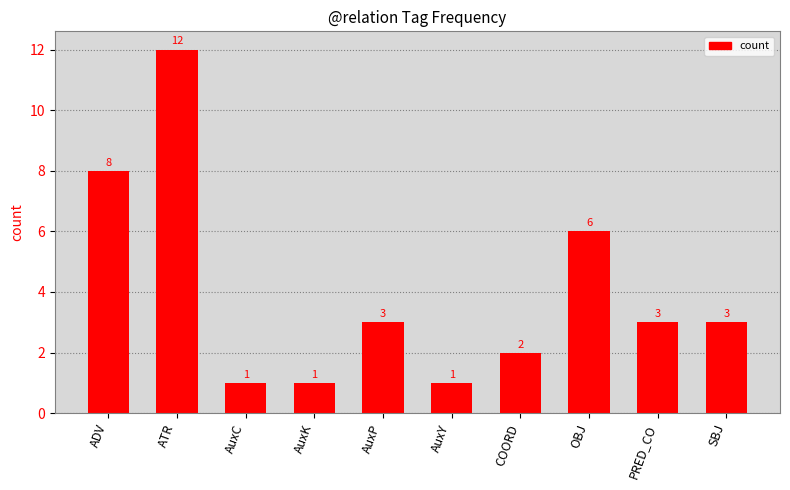

What is the average value?

4